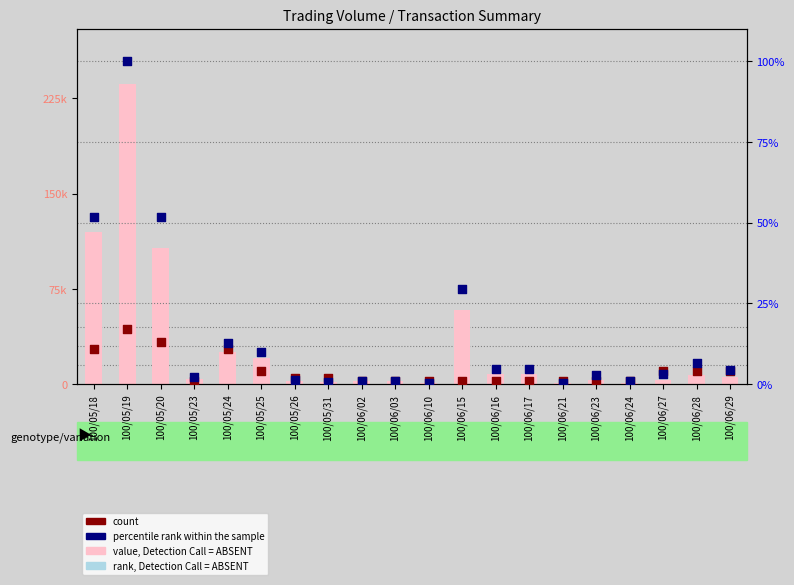

Which series has the widest spread of Y values?

value, Detection Call = ABSENT